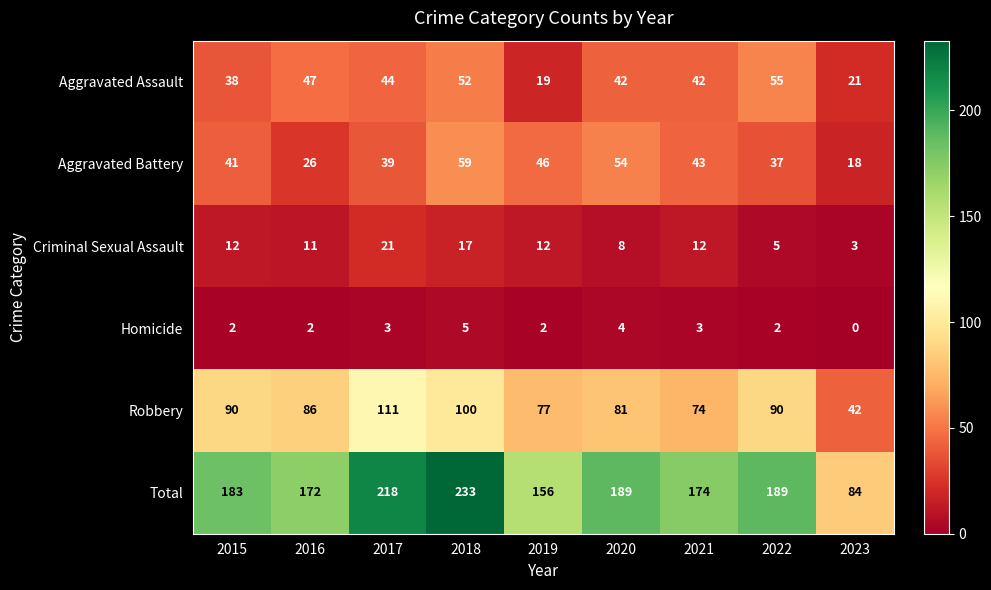

Where is Aggravated Assault nearest to the value 37?

2015